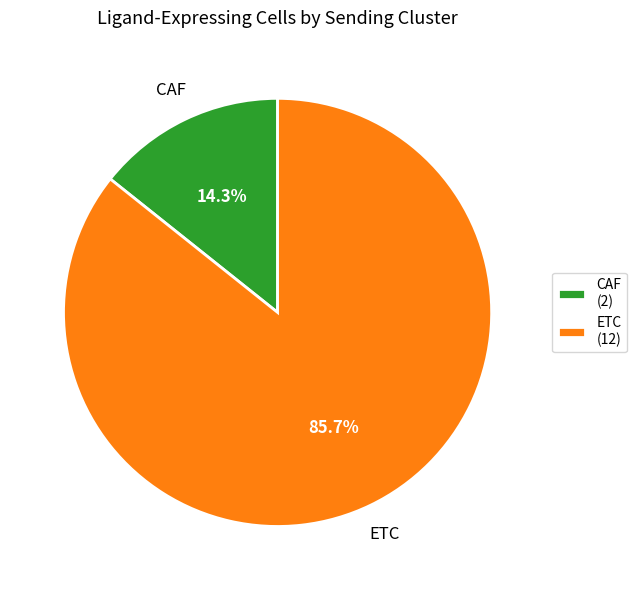

How many slices are in this pie chart?

2